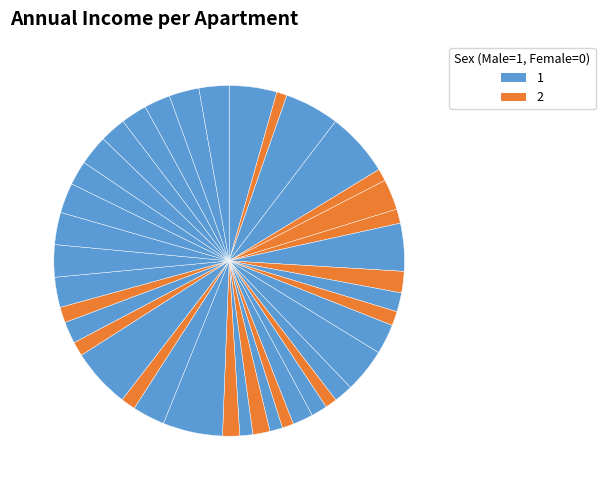

Is there any slice that represents more than half of the pie?

No